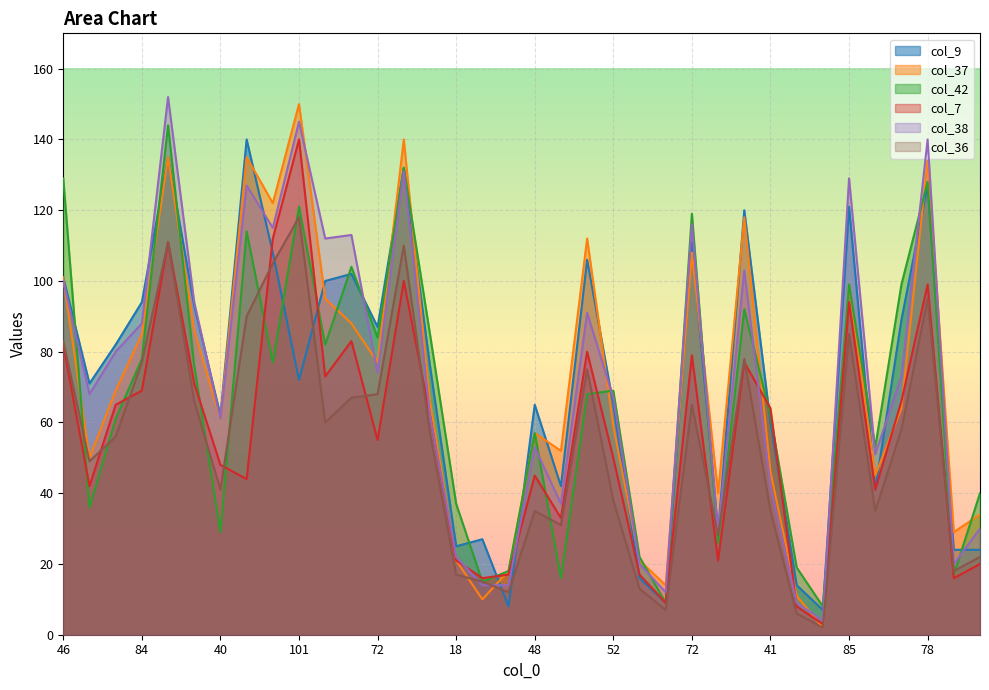

Count the number of data series in this chart.

6